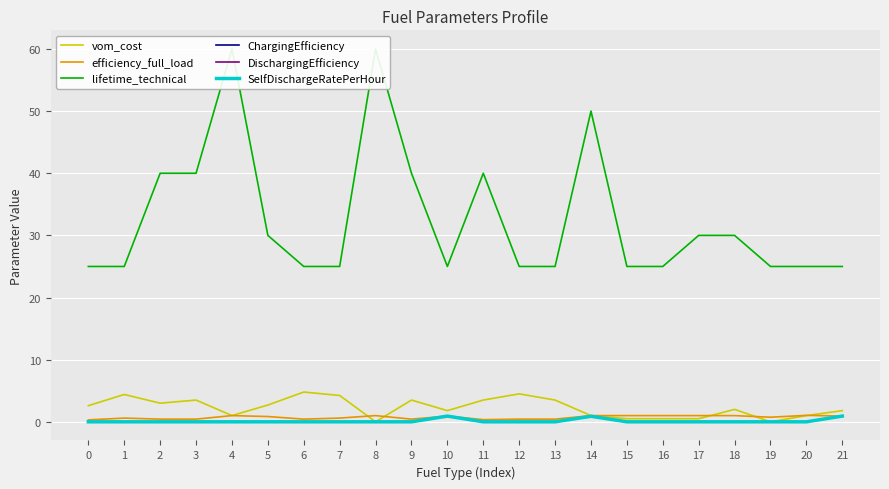

Which series has the widest spread of values?

lifetime_technical